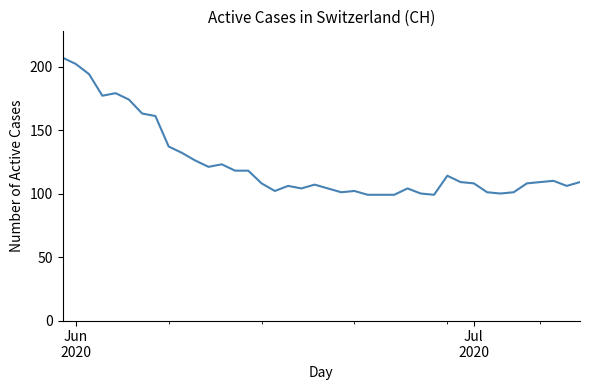

Does the chart have visible grid lines?

No